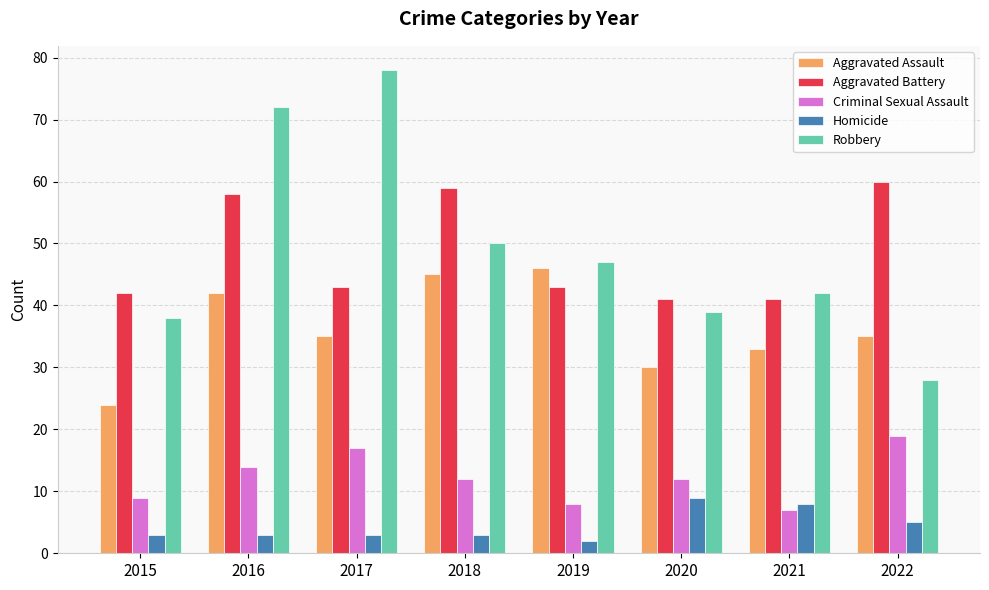

Reading left to right, transcribe all the data shown in this chart.

Aggravated Assault: 2015=24	2016=42	2017=35	2018=45	2019=46	2020=30	2021=33	2022=35
Aggravated Battery: 2015=42	2016=58	2017=43	2018=59	2019=43	2020=41	2021=41	2022=60
Criminal Sexual Assault: 2015=9	2016=14	2017=17	2018=12	2019=8	2020=12	2021=7	2022=19
Homicide: 2015=3	2016=3	2017=3	2018=3	2019=2	2020=9	2021=8	2022=5
Robbery: 2015=38	2016=72	2017=78	2018=50	2019=47	2020=39	2021=42	2022=28